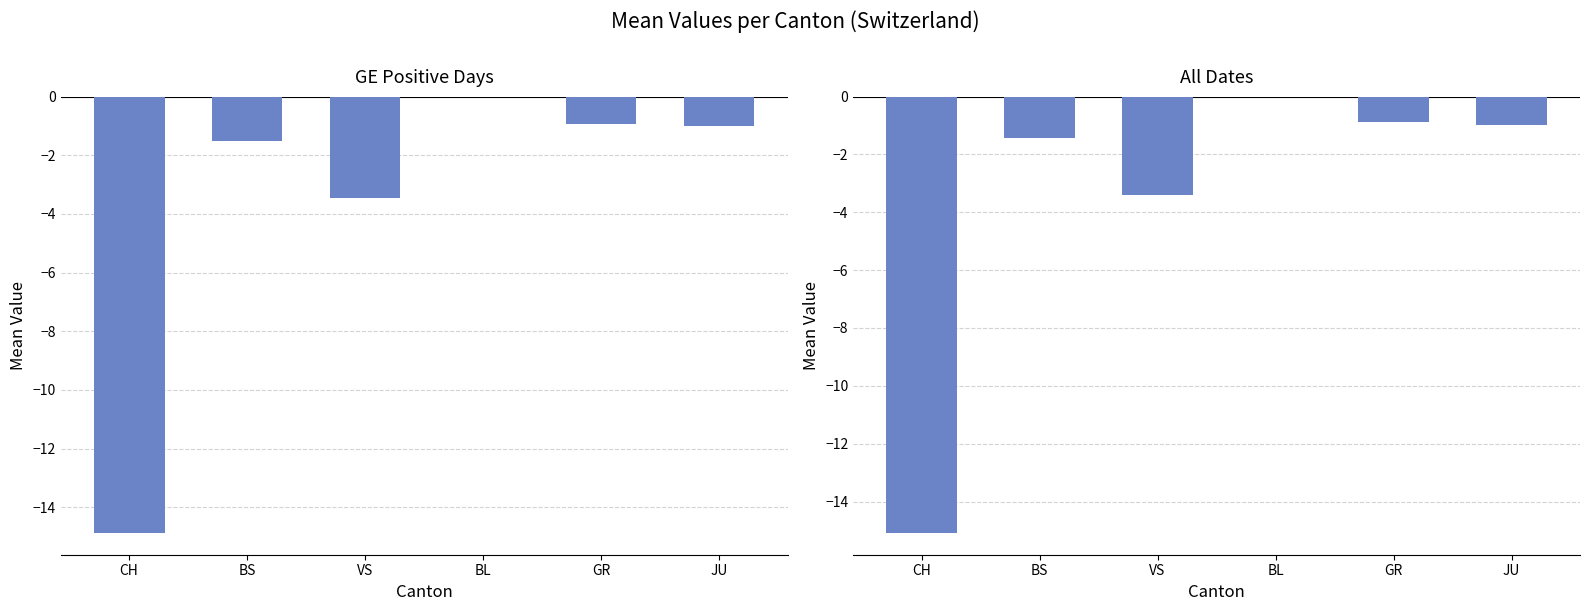

Rank the categories by value from highest to lowest.

BL, GR, JU, BS, VS, CH